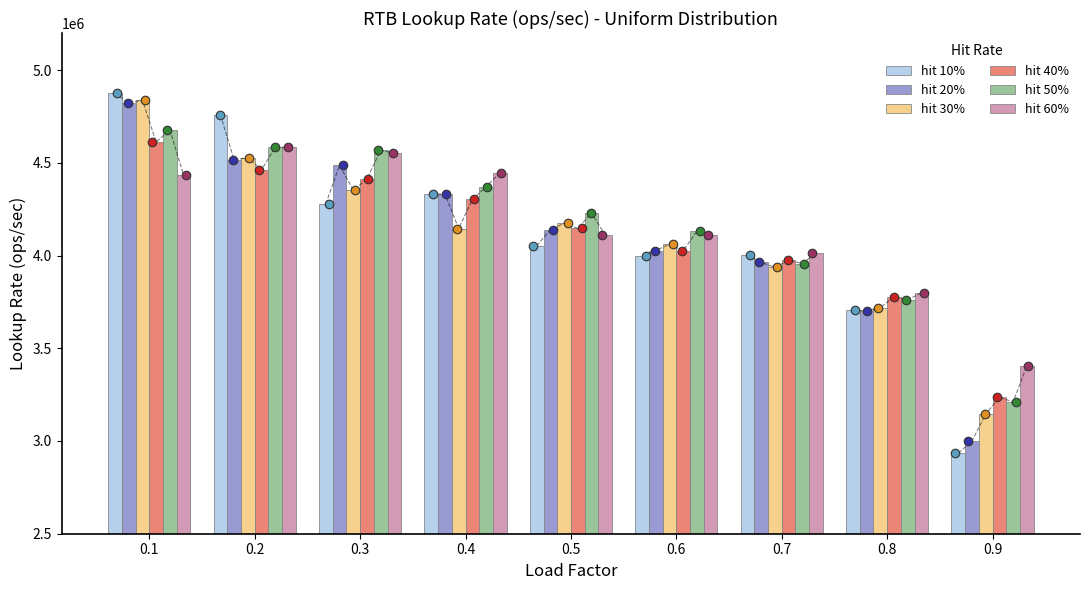

Which series reaches the maximum Y coordinate?

hit 10%